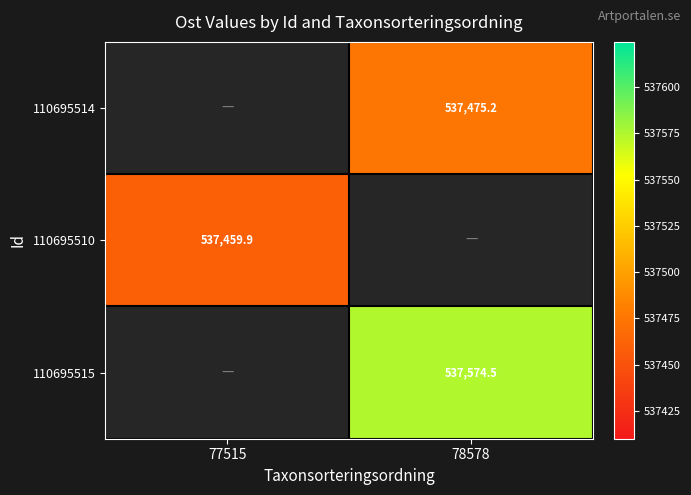

The 110695515 series shows 832014.1 at 78578. True or false?

False